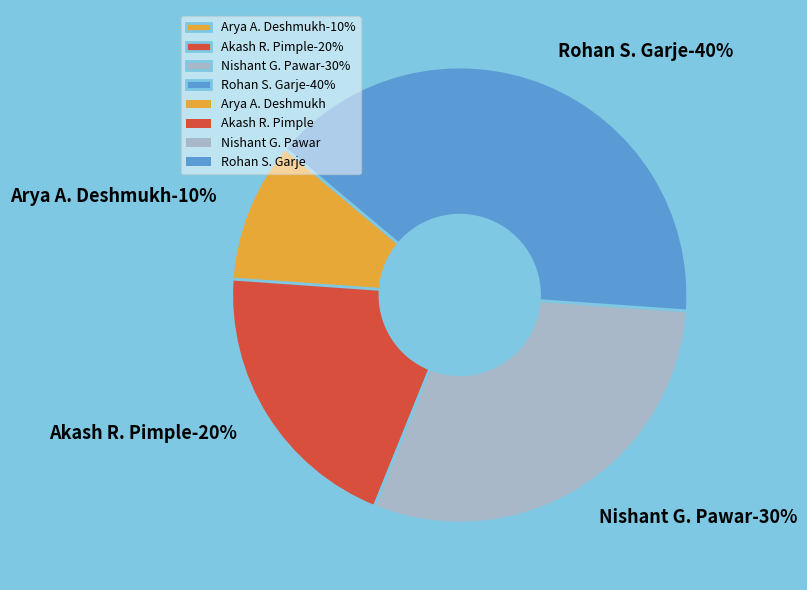

What percentage is the Nishant G. Pawar slice, to the nearest percent?

30%